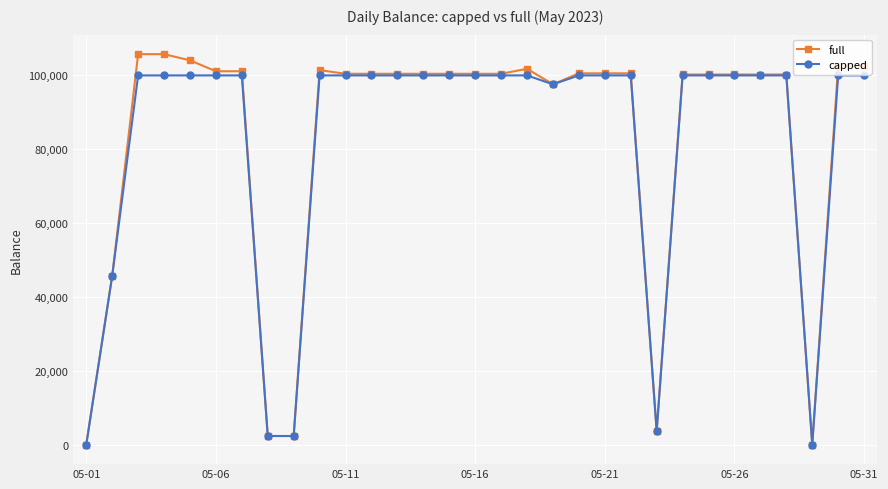

Count the number of categories in the chart.

31